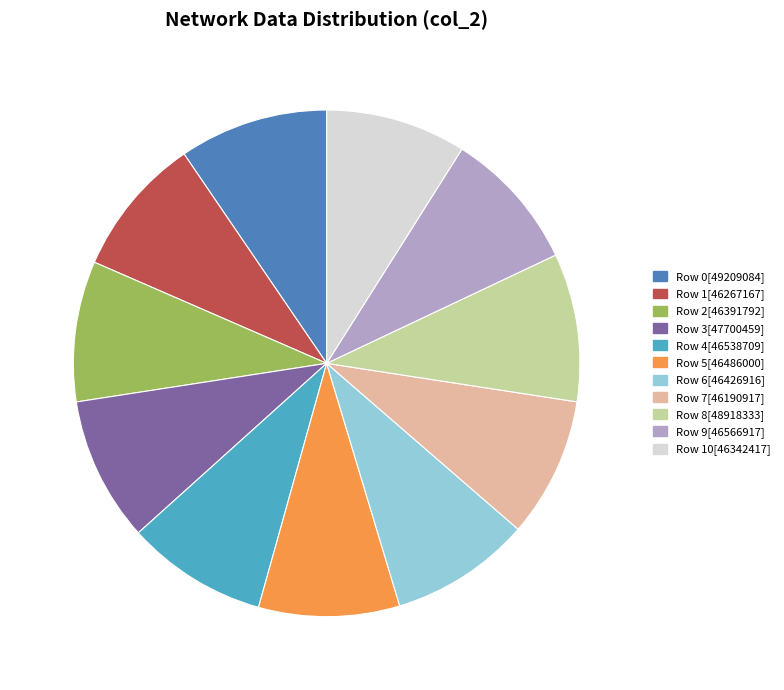

Is it true that Row 4[46538709] is 9% of the pie?

True